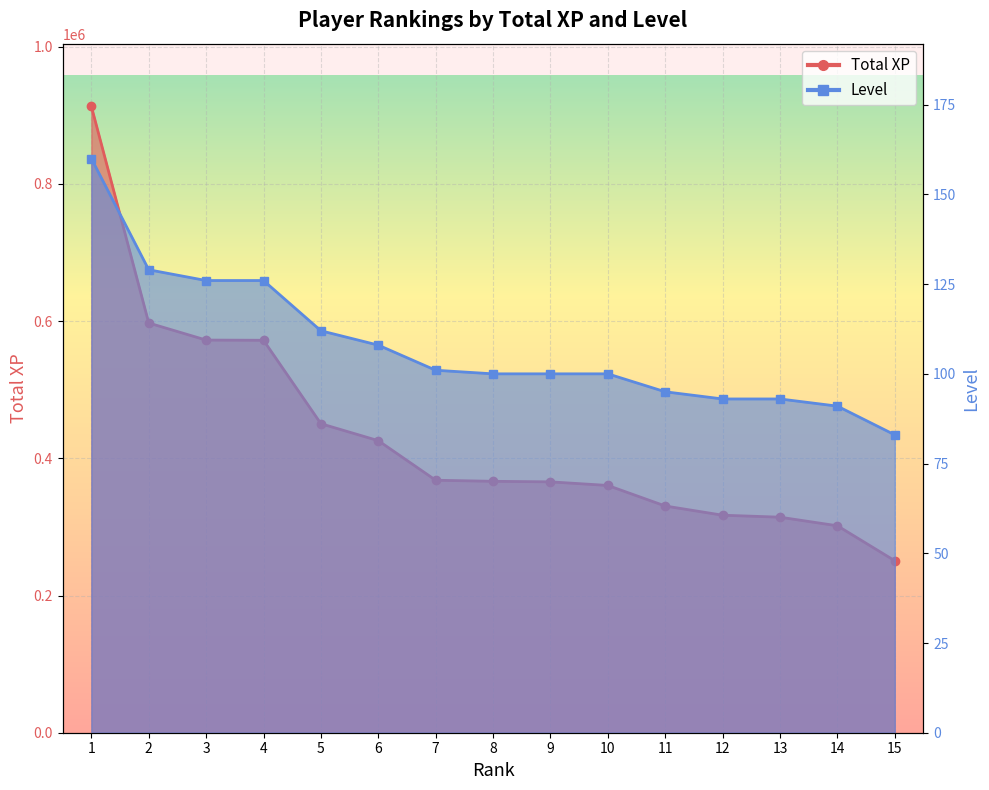

Between 5 and 9, which is larger?

5